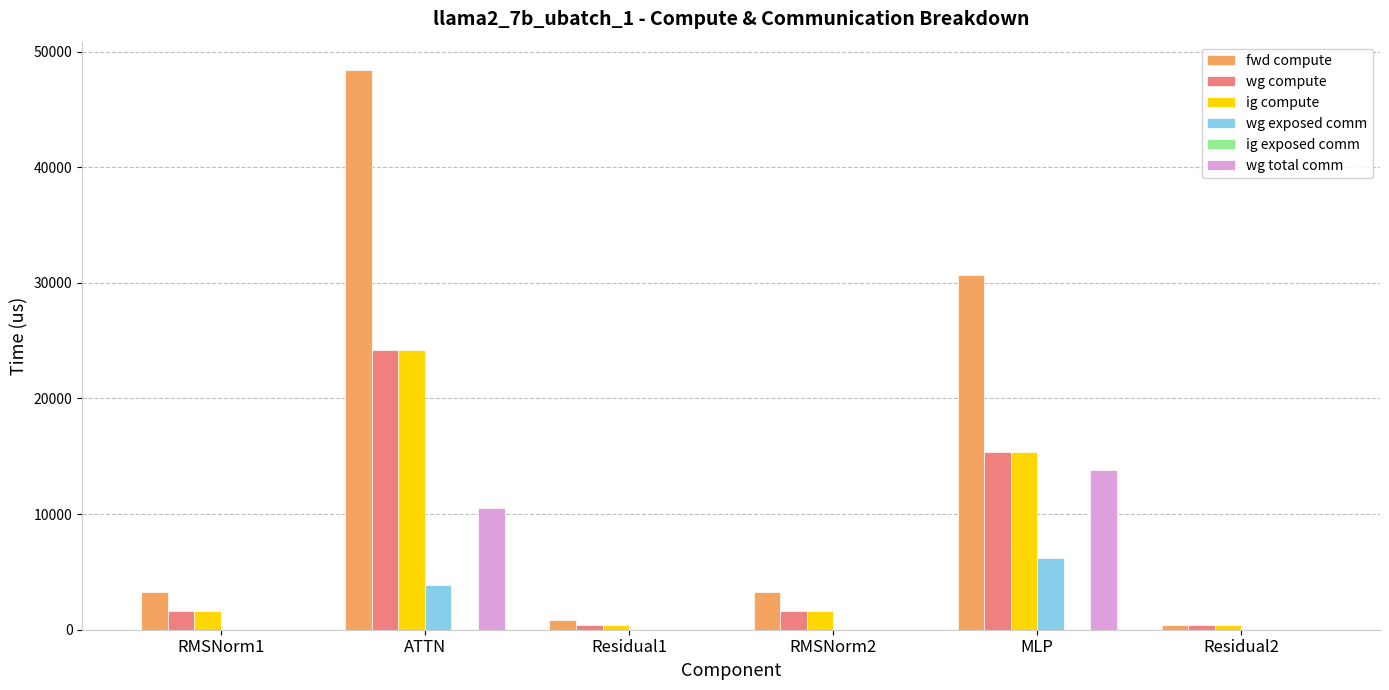

The value of wg compute at RMSNorm1 is 1620.6. True or false?

True